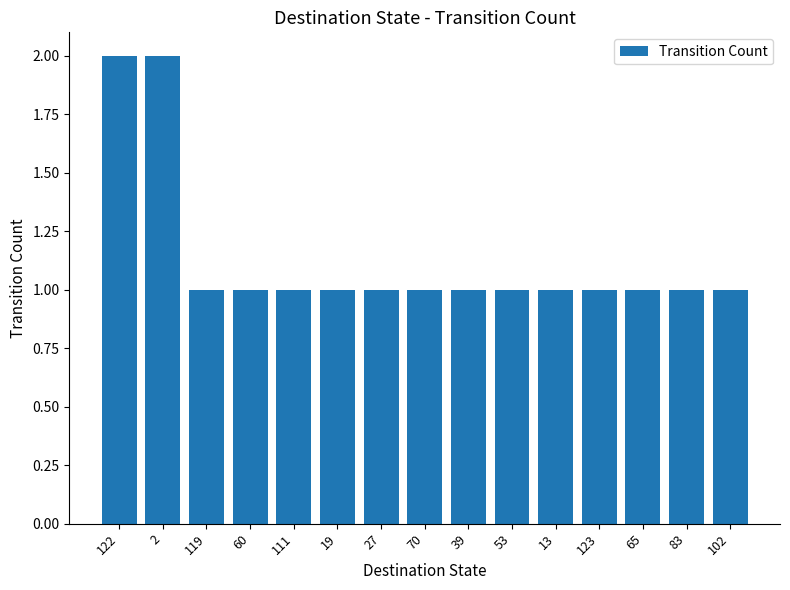

True or false: the data shows 0 at 111.

False